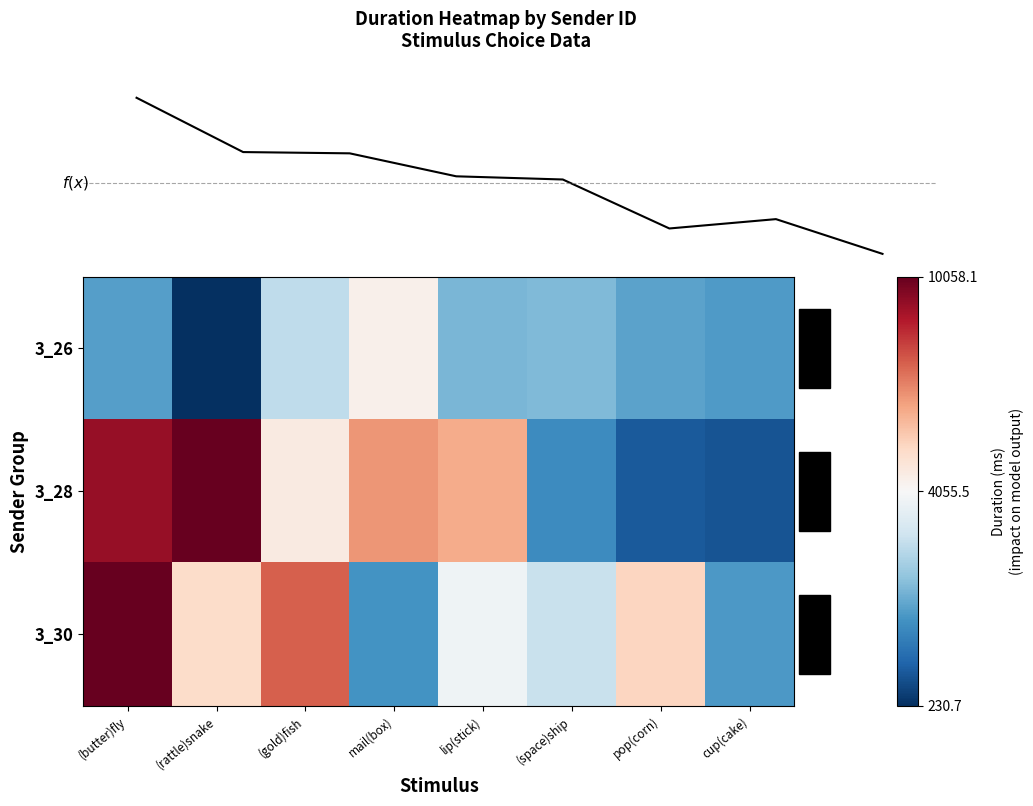

At which category does the chart reach its minimum across all series?

(rattle)snake